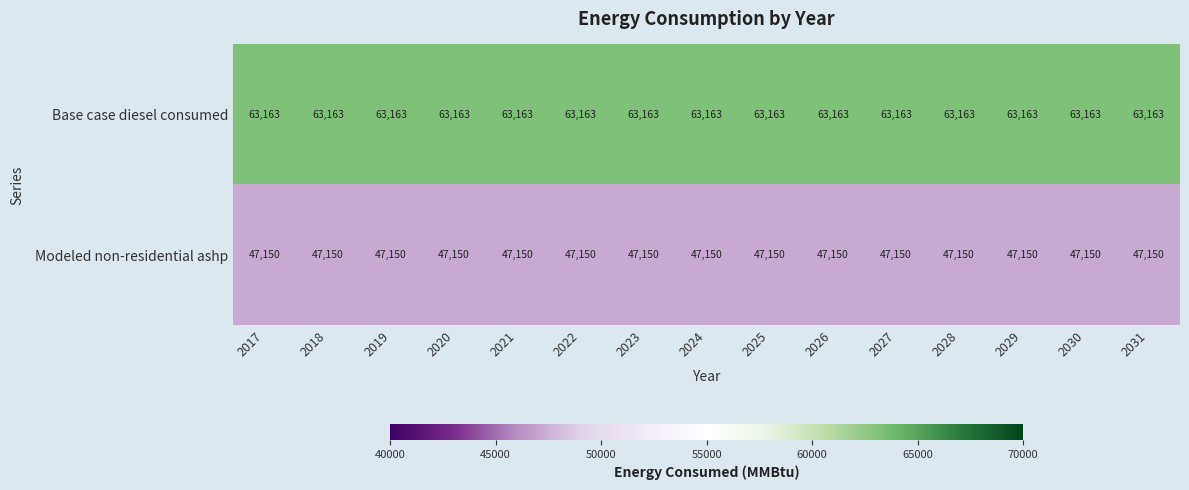

What is the greatest value displayed?

63163